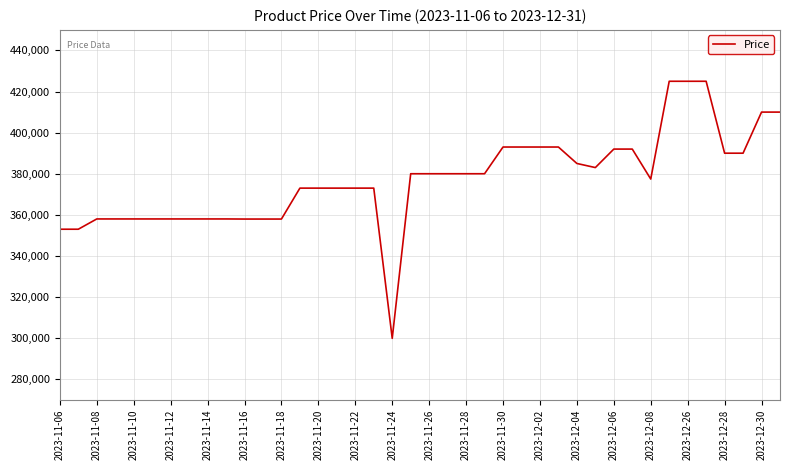

What is the smallest value displayed?

299900